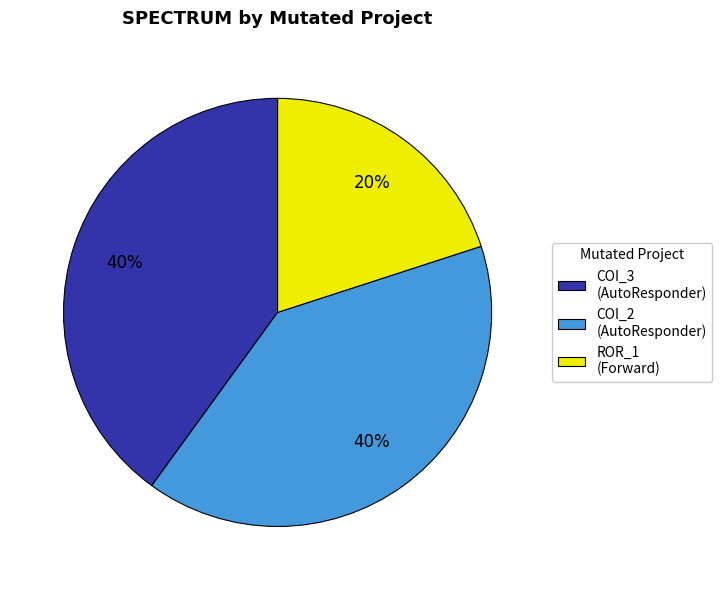

Is there a majority slice in this chart?

No